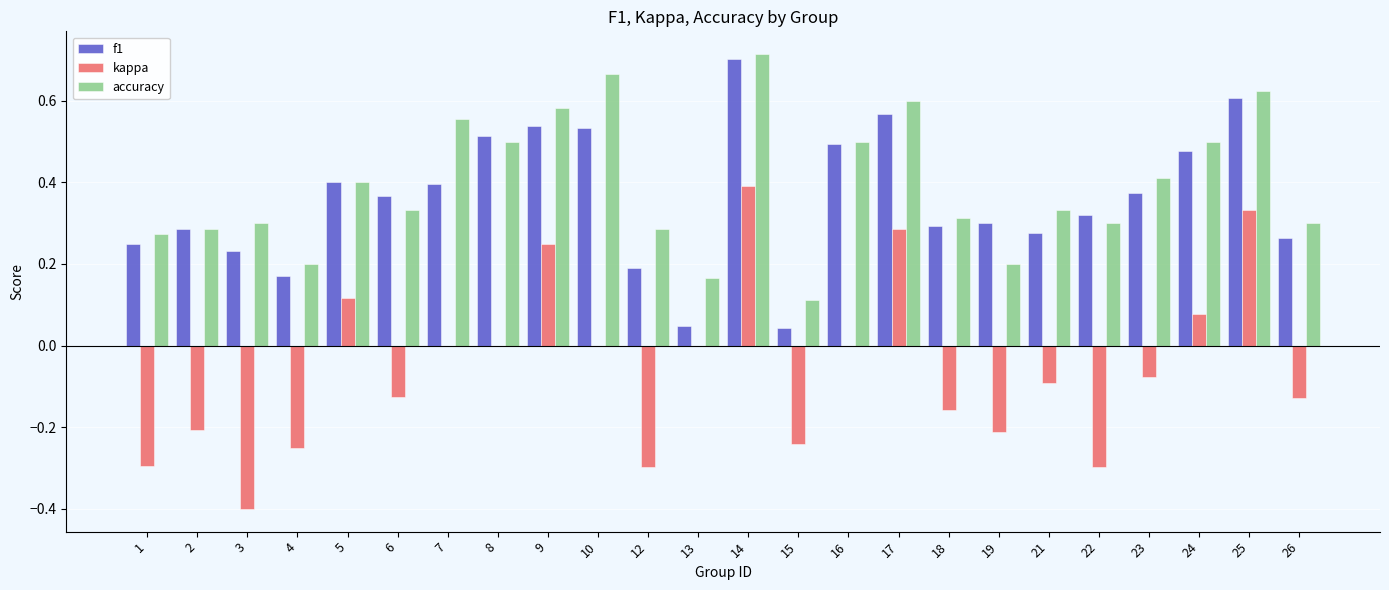

Between 8 and 10, which series saw the biggest shift?

accuracy